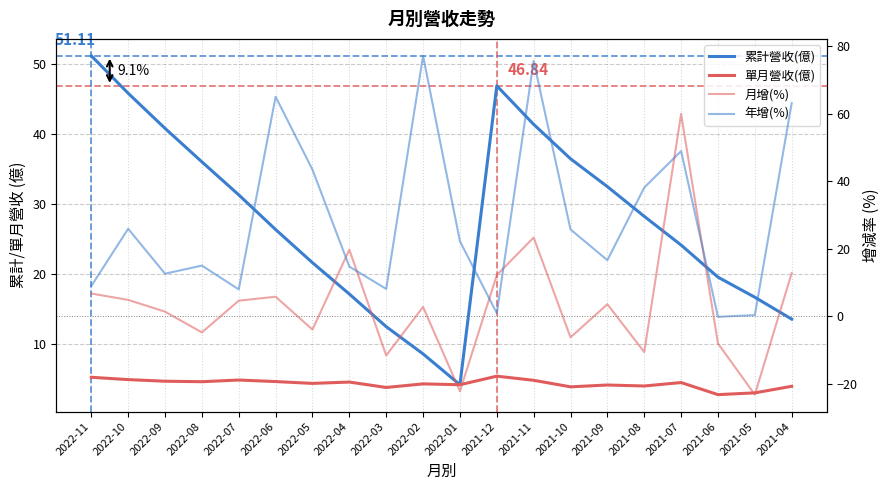

How many interior local peaks does the 累計營收(億) series have?

1